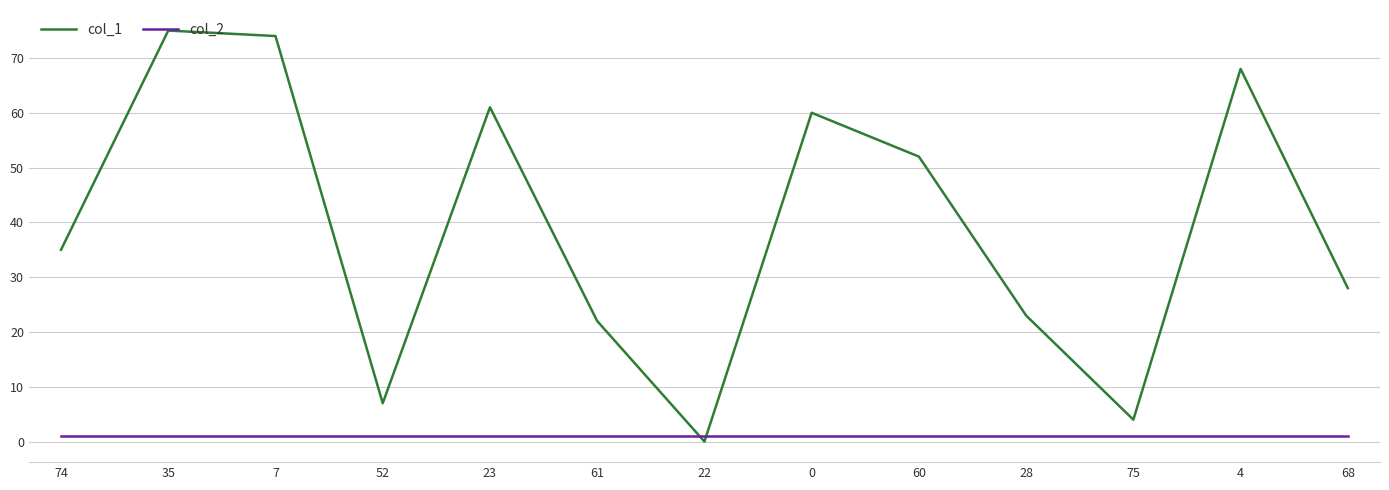

List the series in order of their peak value, highest first.

col_1, col_2